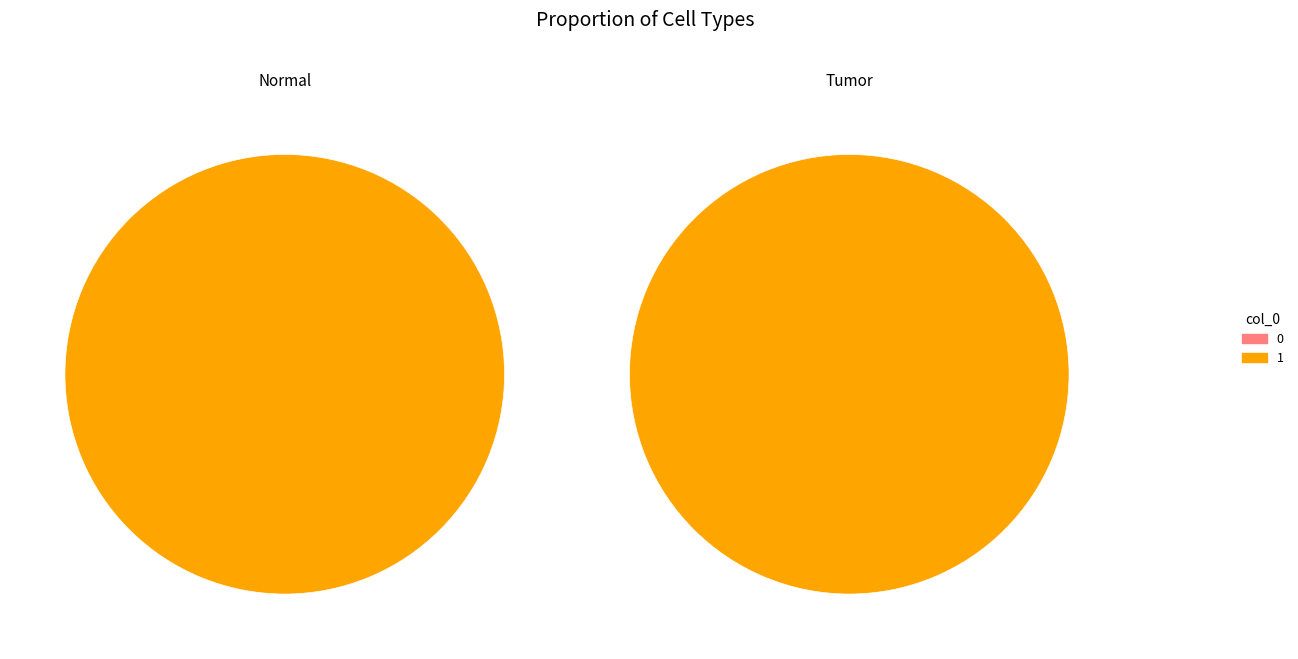

Rank the categories by value from highest to lowest.

1, 0